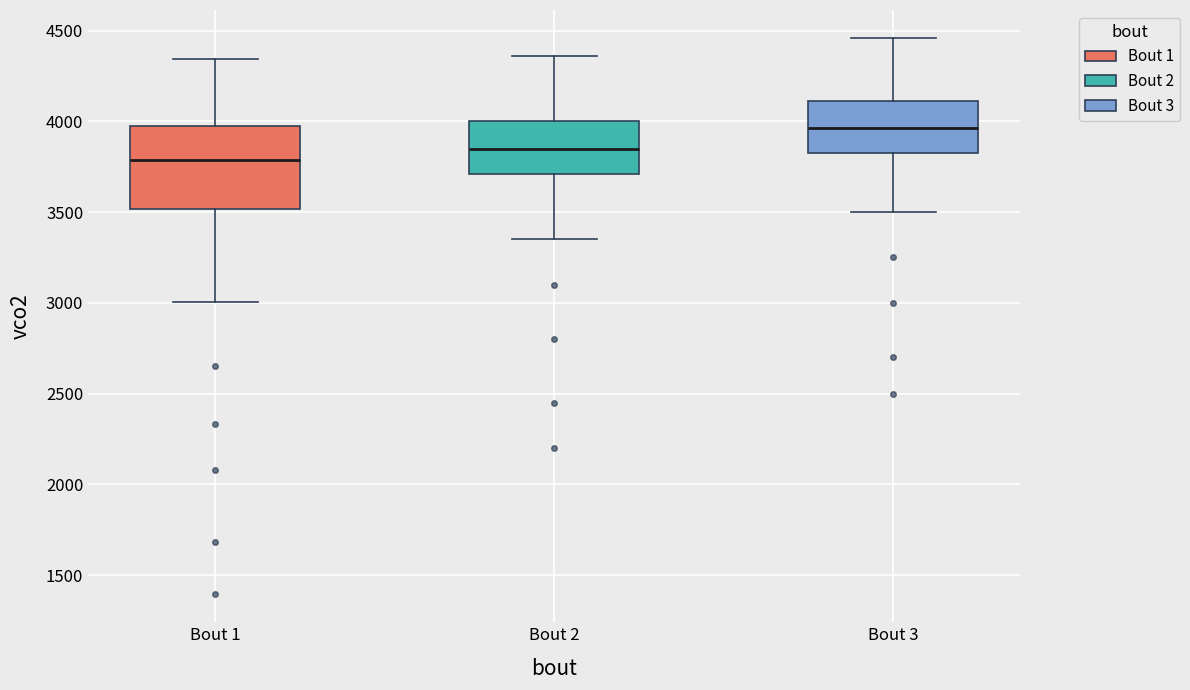

Reading left to right, transcribe this box plot: for each box, give where its median line is, the range the box spans, and where its two whiskers end, as read against the y-axis. The values are not printed on the chart, so give them approximately, as read against the axis.

Bout 1: median 3800, box 3500 to 3950, whiskers 3000 to 4350
Bout 2: median 3850, box 3700 to 4000, whiskers 3350 to 4350
Bout 3: median 3950, box 3850 to 4100, whiskers 3500 to 4450